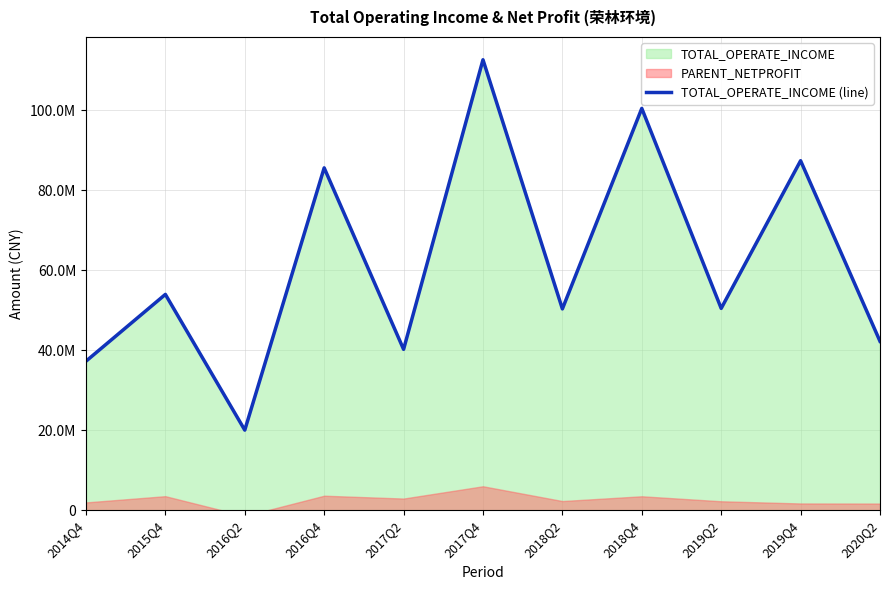

True or false: the data has more than 0 interior local peaks.

True